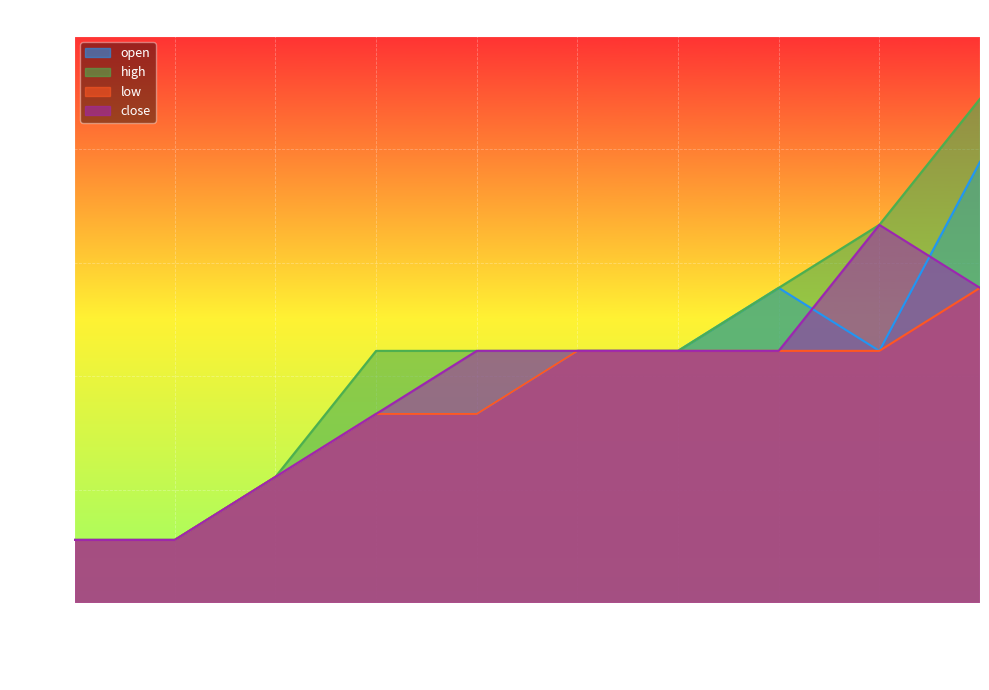

What is the sum of the low values at 2020-04-15 and 2020-04-03?

0.1